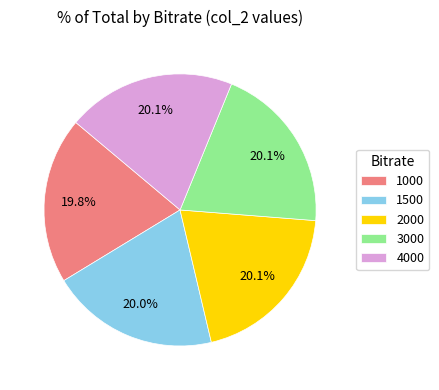

Is there any slice that represents more than half of the pie?

No